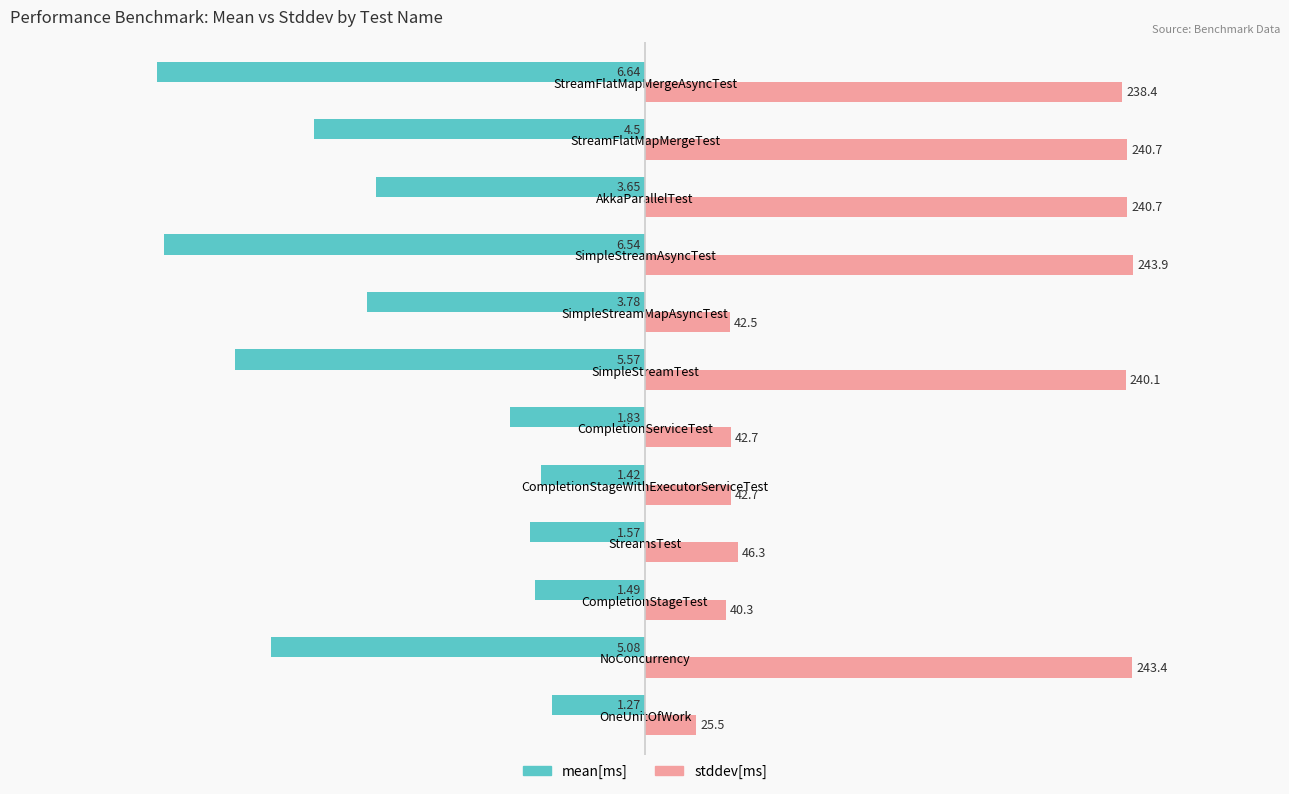

What is the sum of the mean[ms] values at OneUnitOfWork and SimpleStreamTest?

-251.2